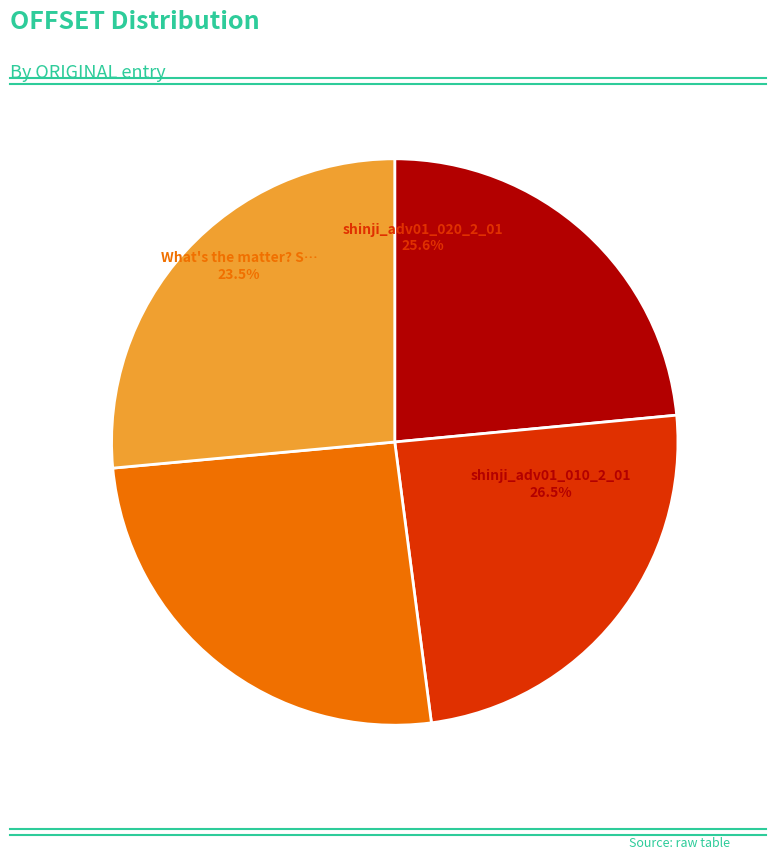

True or false: shinji_adv01_020_2_01 accounts for 40% of the total.

False